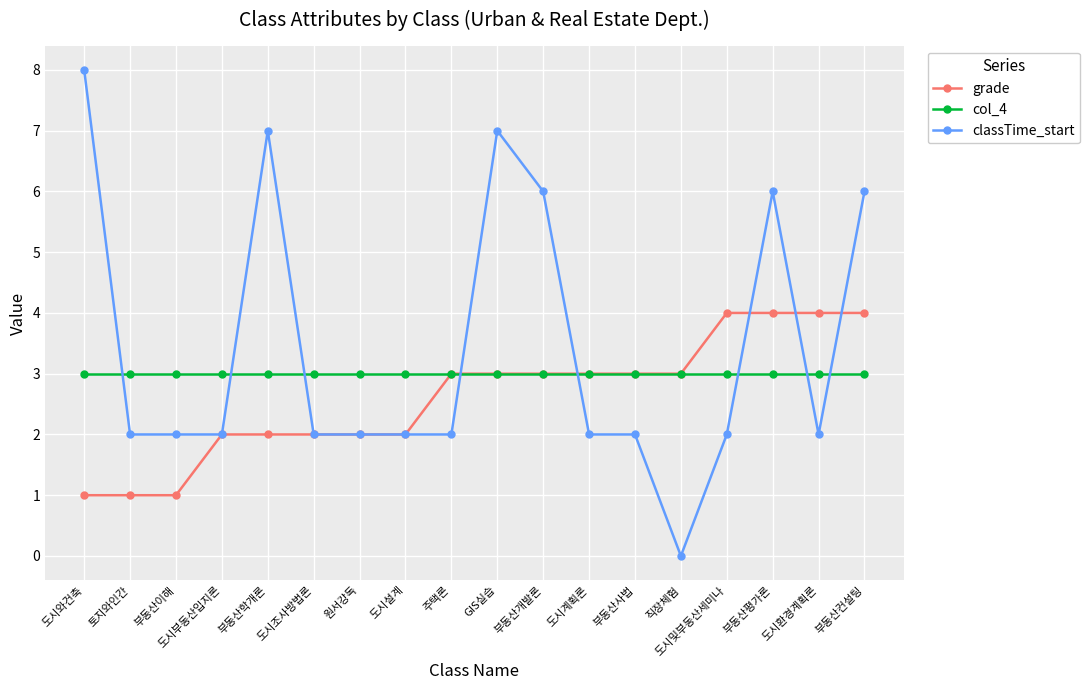

Which series has the largest total across all categories?

classTime_start